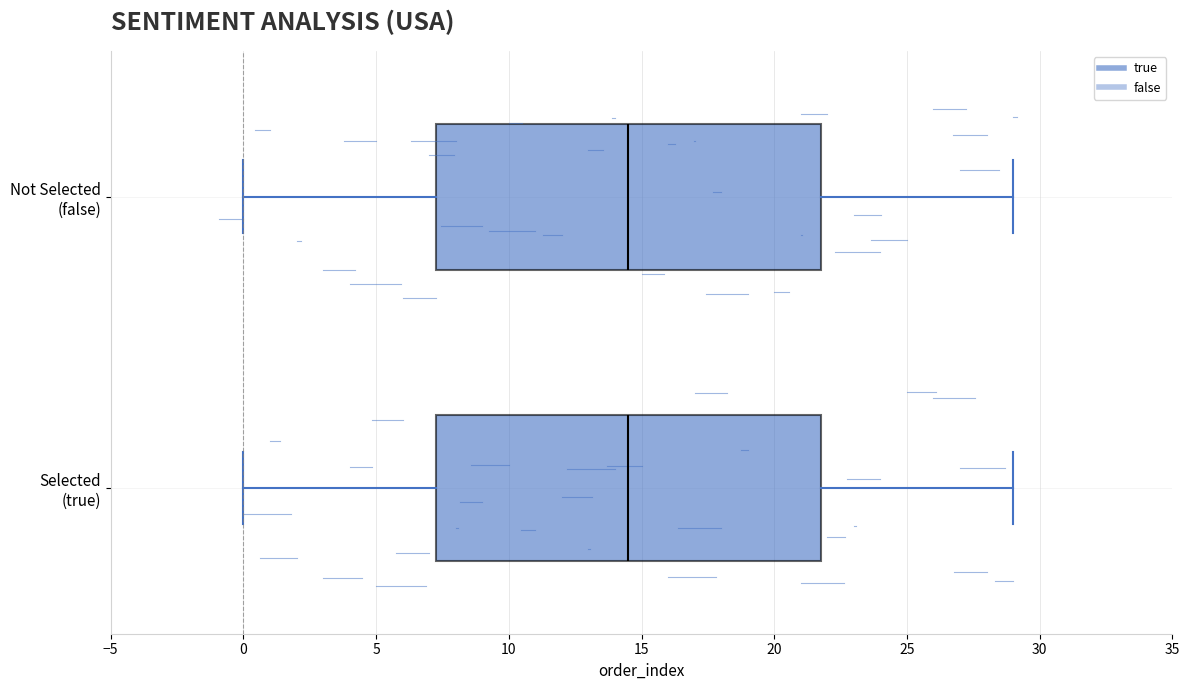

Where is the left edge of the box for Not Selected (false) on the x-axis? The values are not printed on the chart, so give them approximately, as read against the axis.

7.5